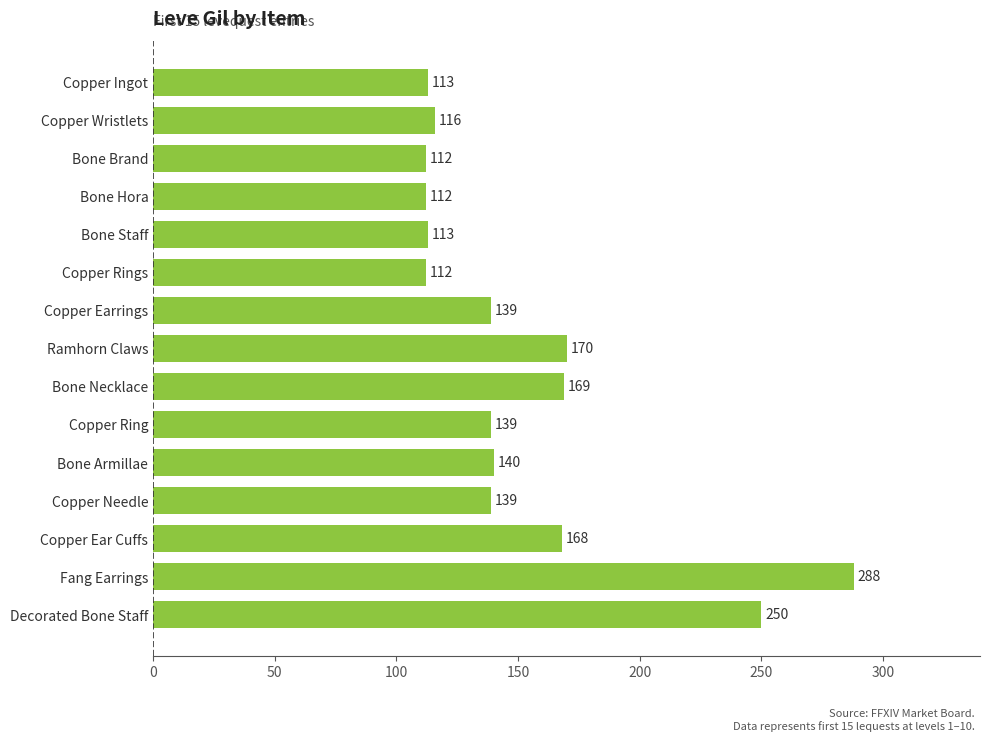

What is the label of the 4th bar from the bottom?

Copper Needle